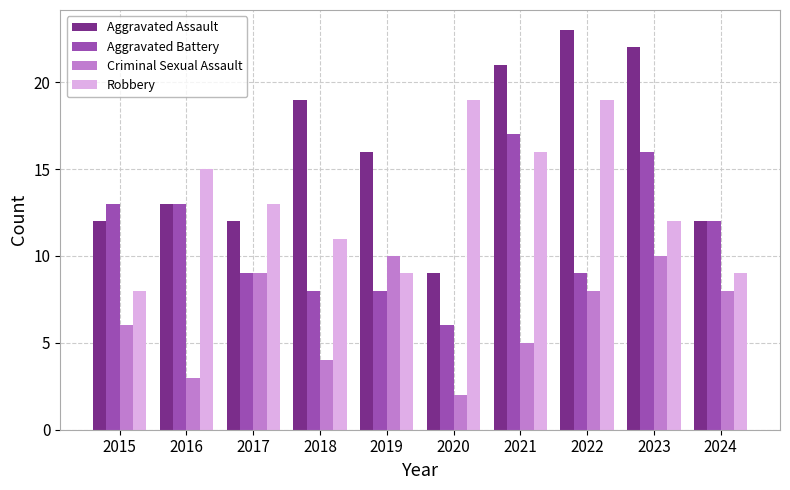

What is the total value across all series at 2021?

59